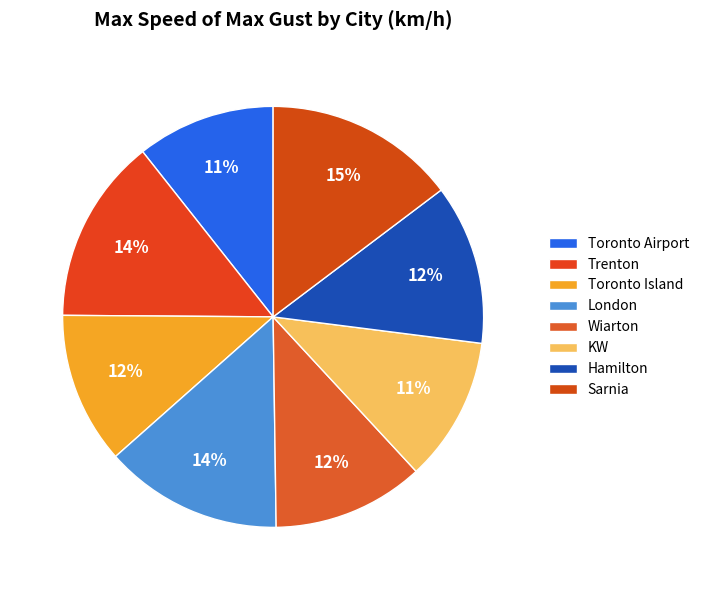

Combined, do Toronto Island and Trenton account for over 50%?

No